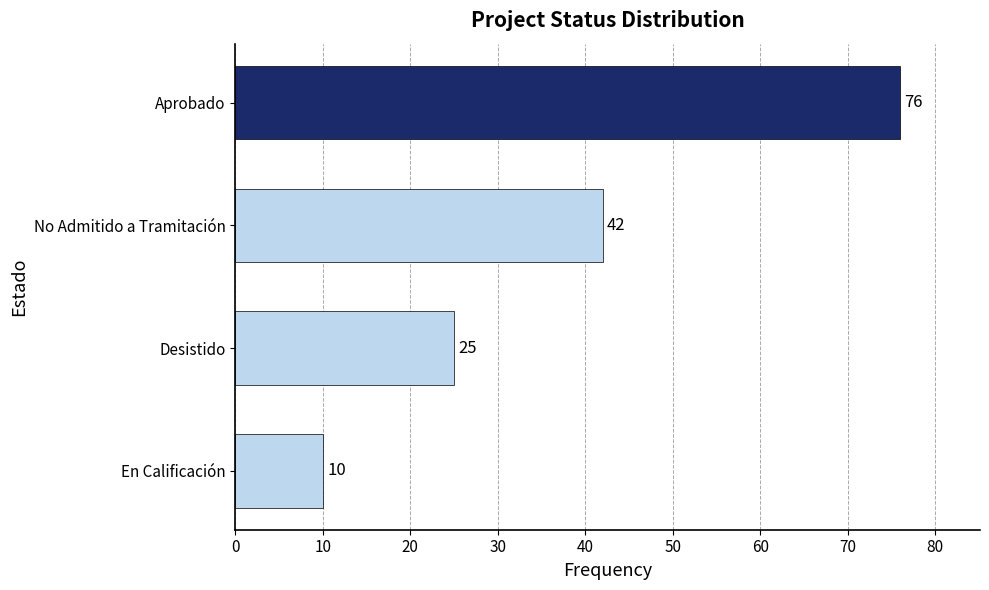

List the labels in order of value, smallest first.

En Calificación, Desistido, No Admitido a Tramitación, Aprobado